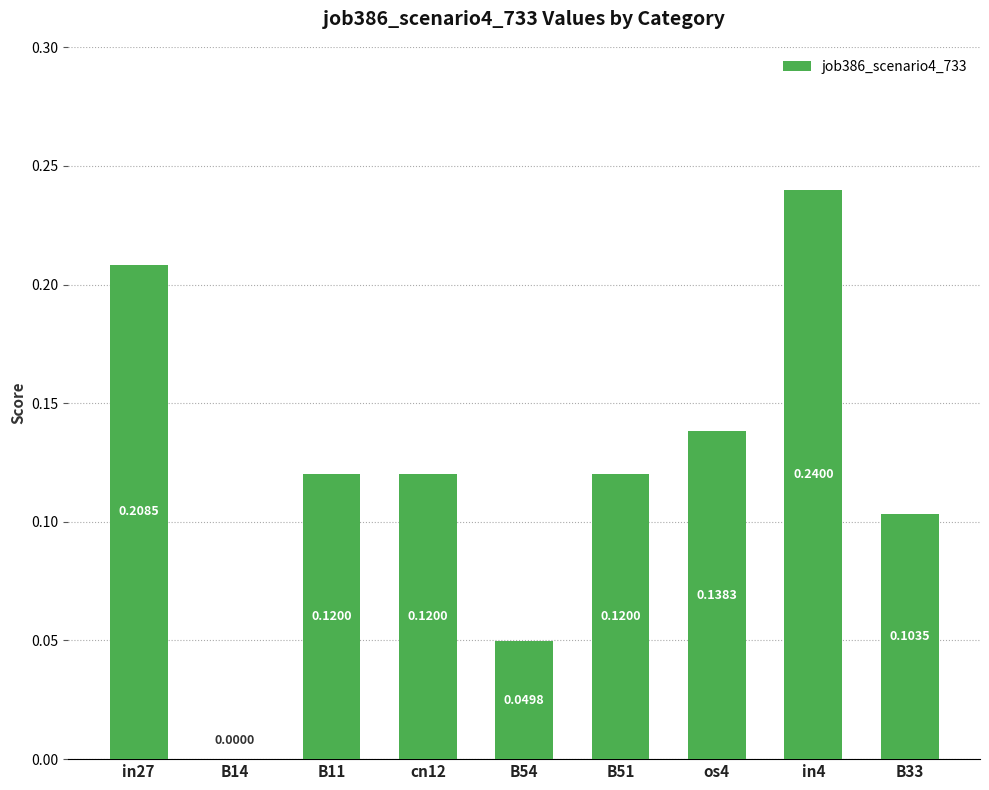

Between cn12 and in4, which is larger?

in4